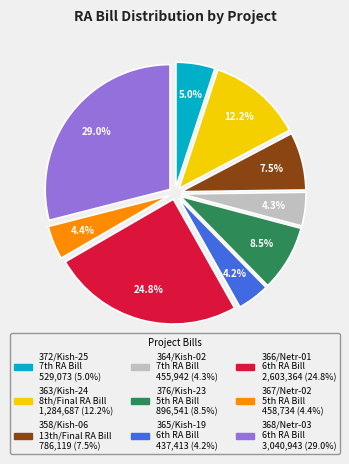

Which slice is the largest?

368/Netr-03 6th RA Bill